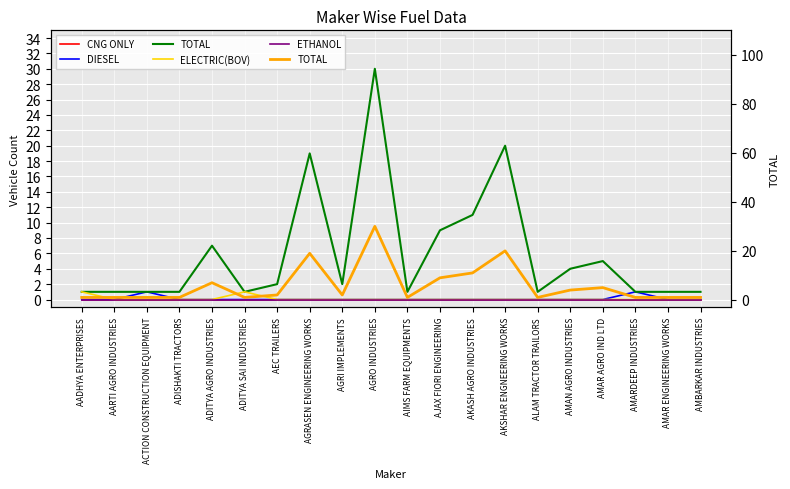

How many series are shown in this chart?

5